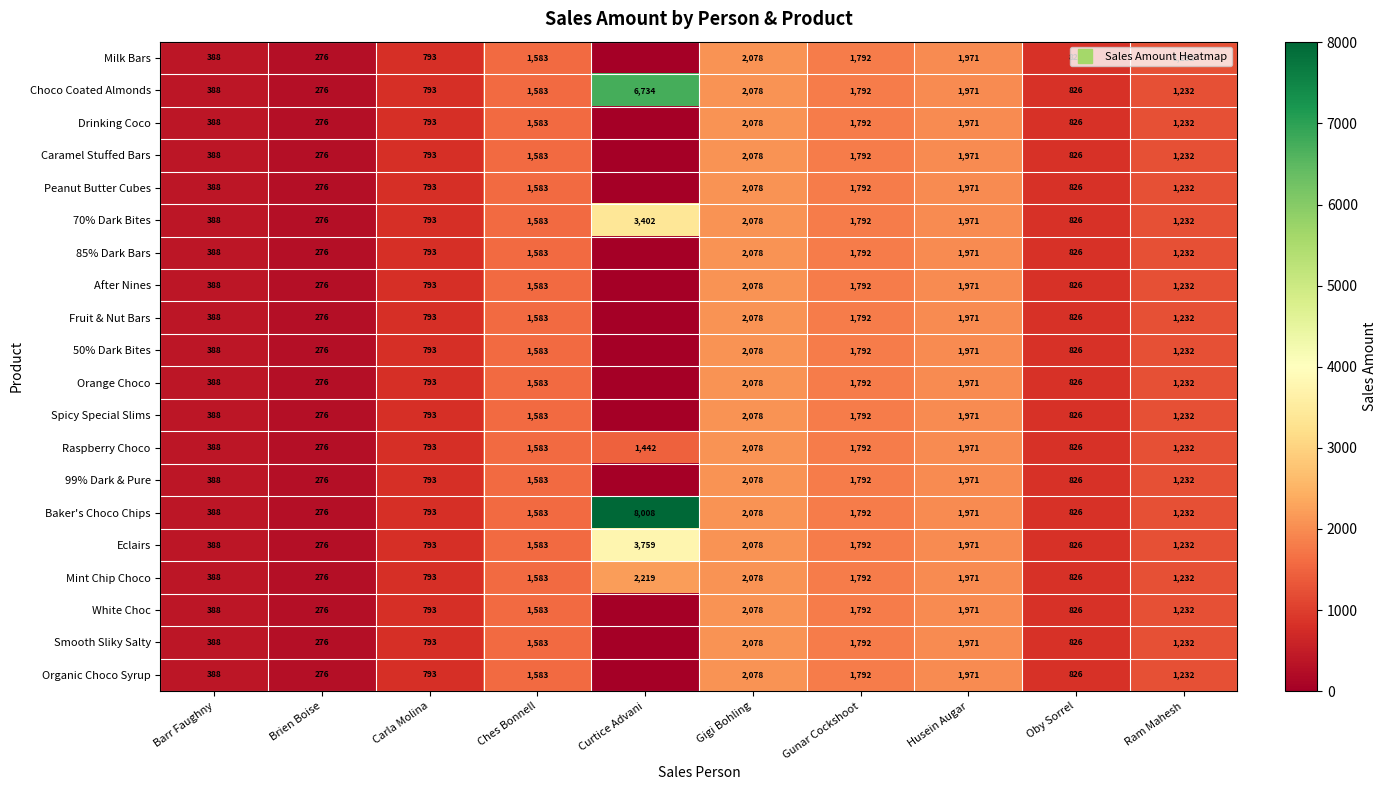

Is the value of Caramel Stuffed Bars at Gunar Cockshoot greater than the value of White Choc at Barr Faughny?

Yes